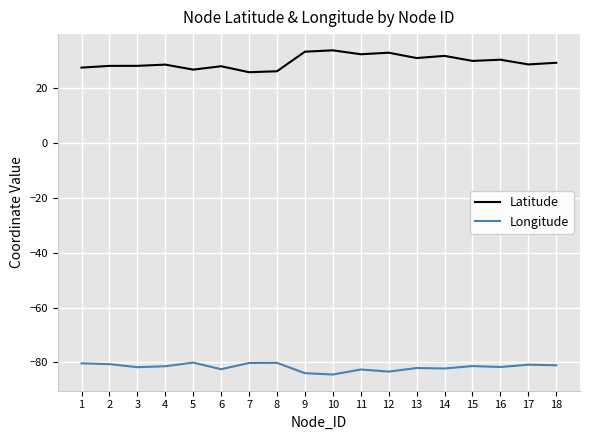

What is the difference between the maximum and minimum values in the Longitude series?

4.3